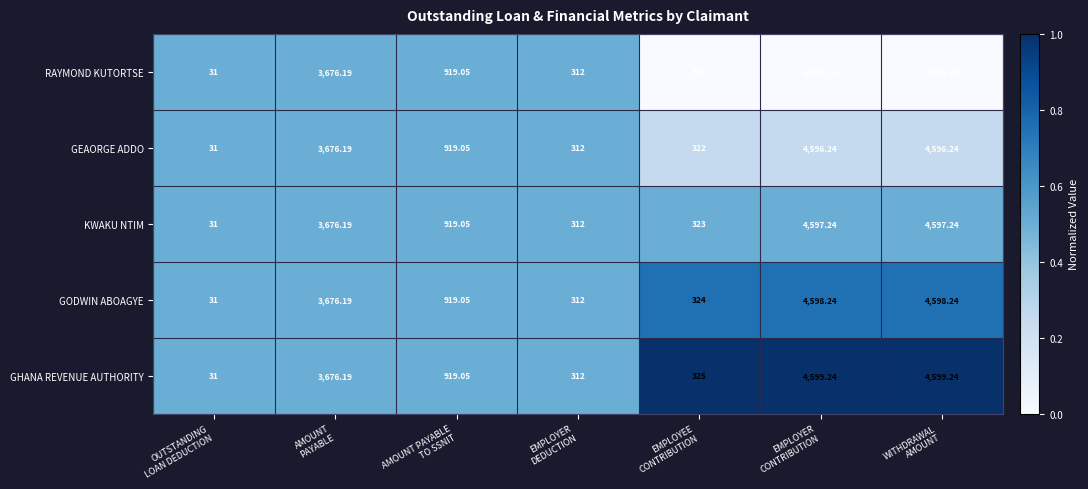

Which series has the largest total across all categories?

GHANA REVENUE AUTHORITY